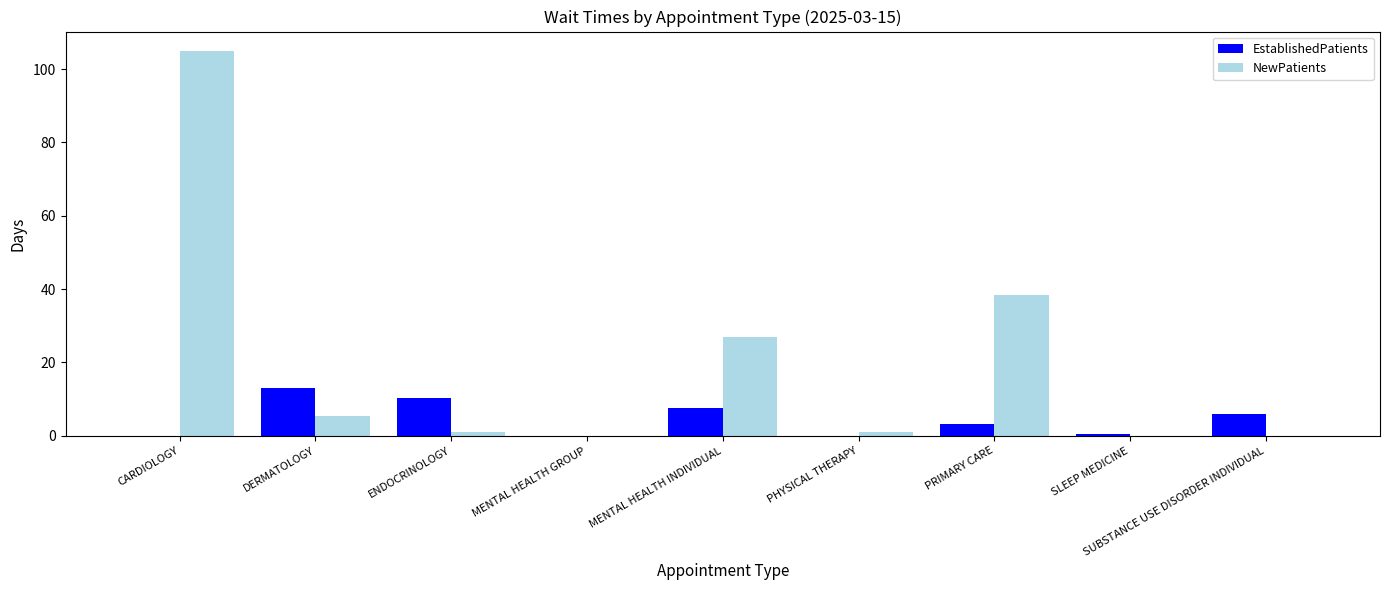

True or false: NewPatients has a value of -47.5 at SLEEP MEDICINE.

False